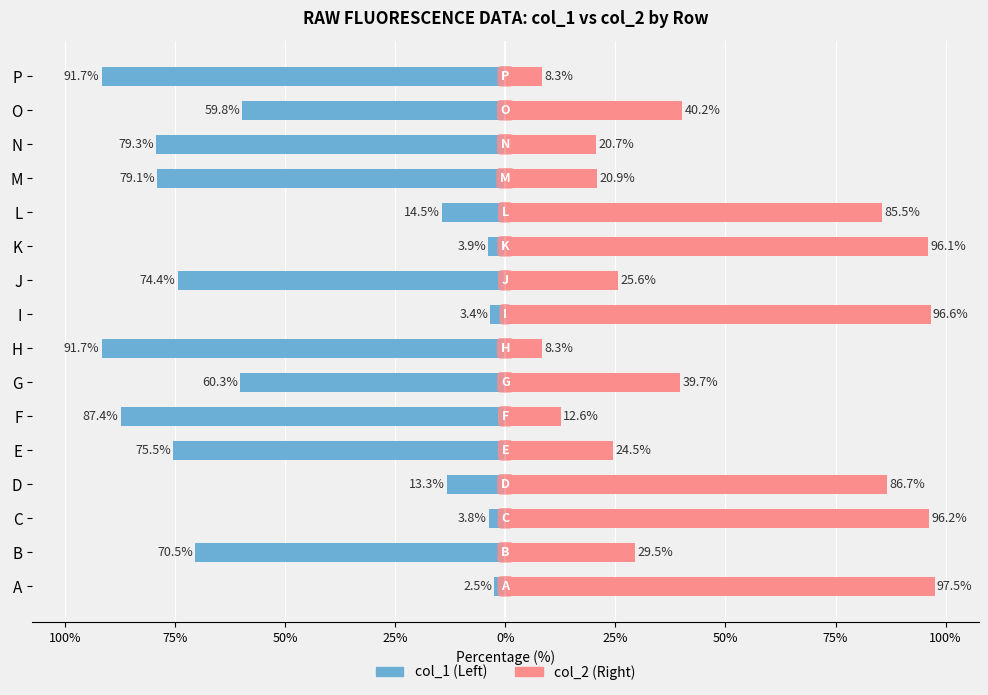

Are the bars grouped side by side (vs. stacked)?

Yes